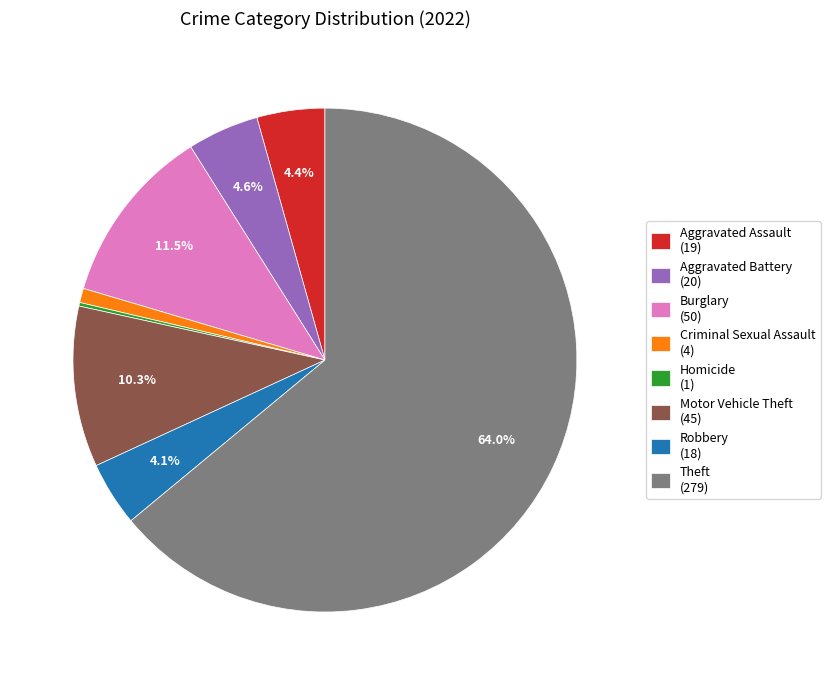

Is the sum of Theft (279) and Motor Vehicle Theft (45) greater than half?

Yes